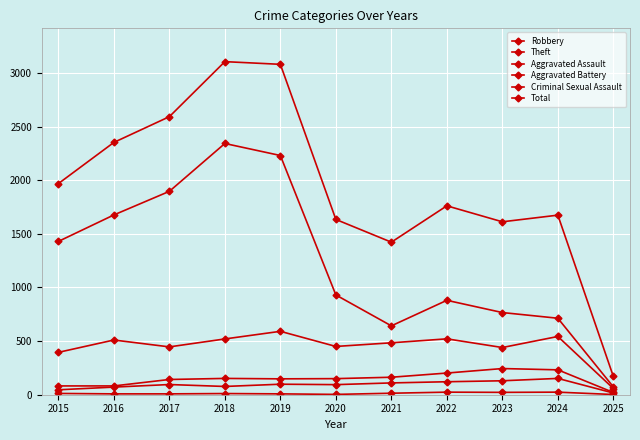

What is the approximate value of Theft at 2024?

713